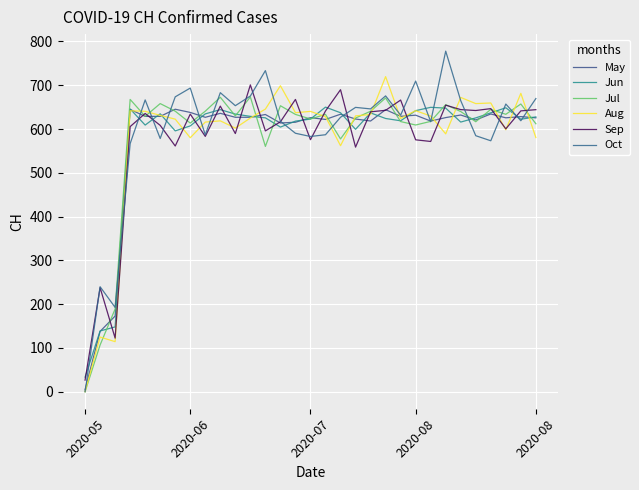

Does the chart have visible grid lines?

Yes